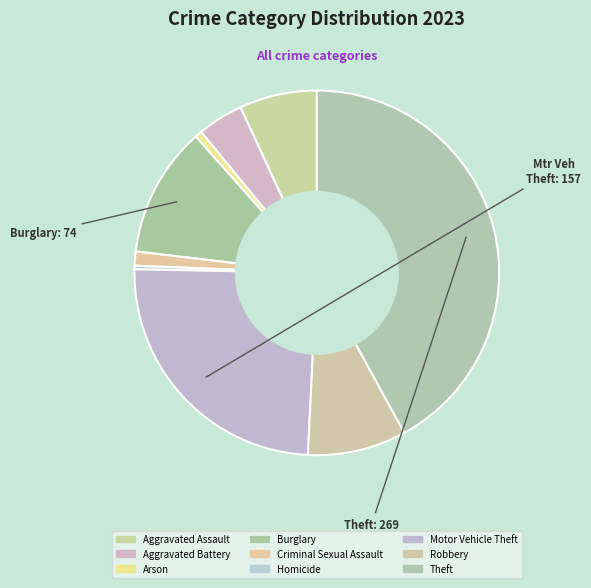

Rank the categories by value from highest to lowest.

Theft, Motor Vehicle Theft, Burglary, Robbery, Aggravated Assault, Aggravated Battery, Criminal Sexual Assault, Arson, Homicide